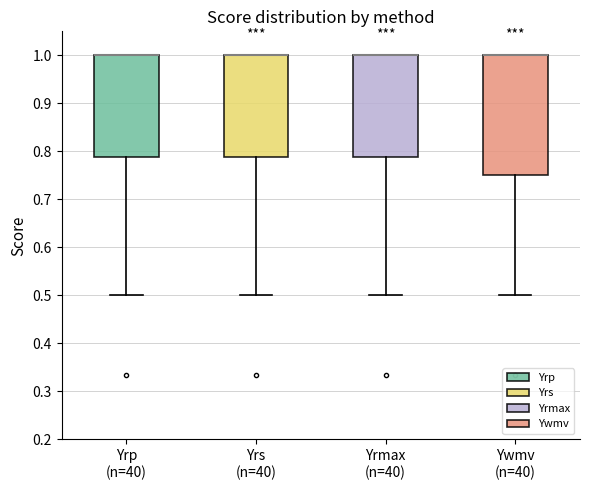

Comparing the boxes themselves (not the whiskers), which one is the tallest?

Ywmv (n=40)